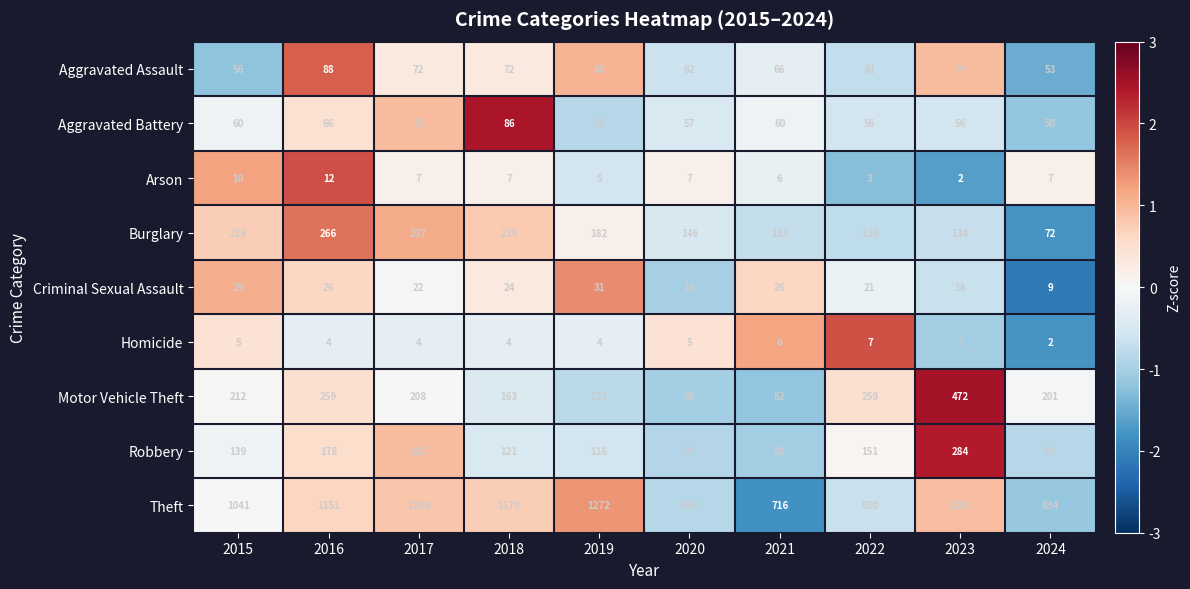

The Arson series shows 10 at 2018. True or false?

False